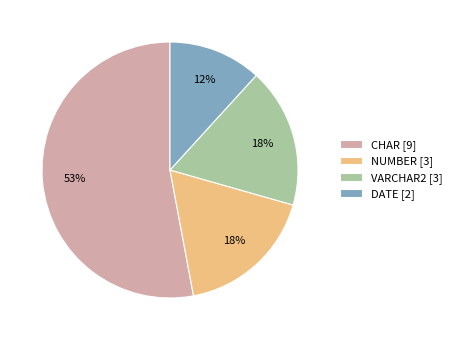

The CHAR [9] slice represents 62% of the pie. True or false?

False